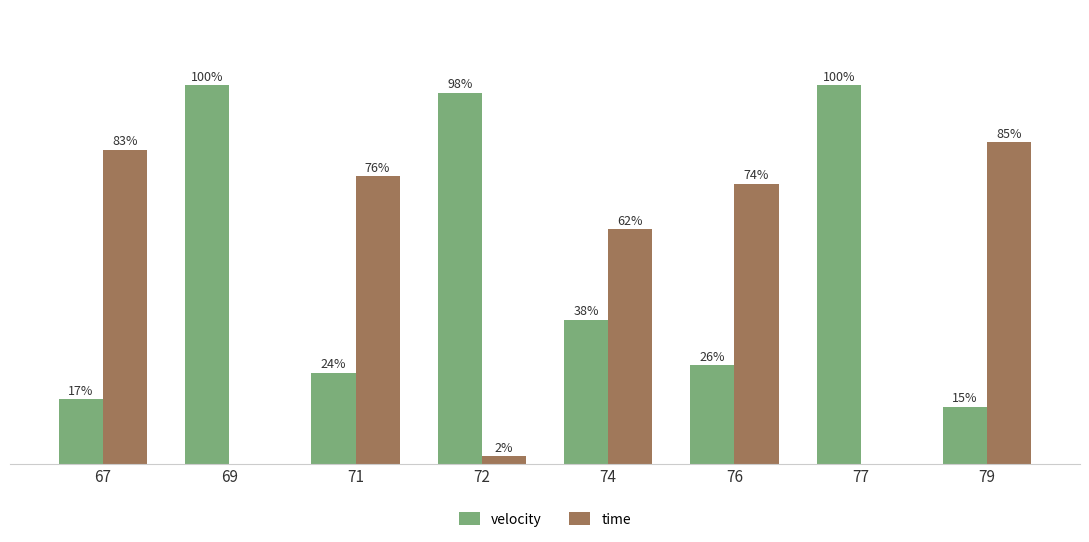

Which series has the largest total across all categories?

velocity